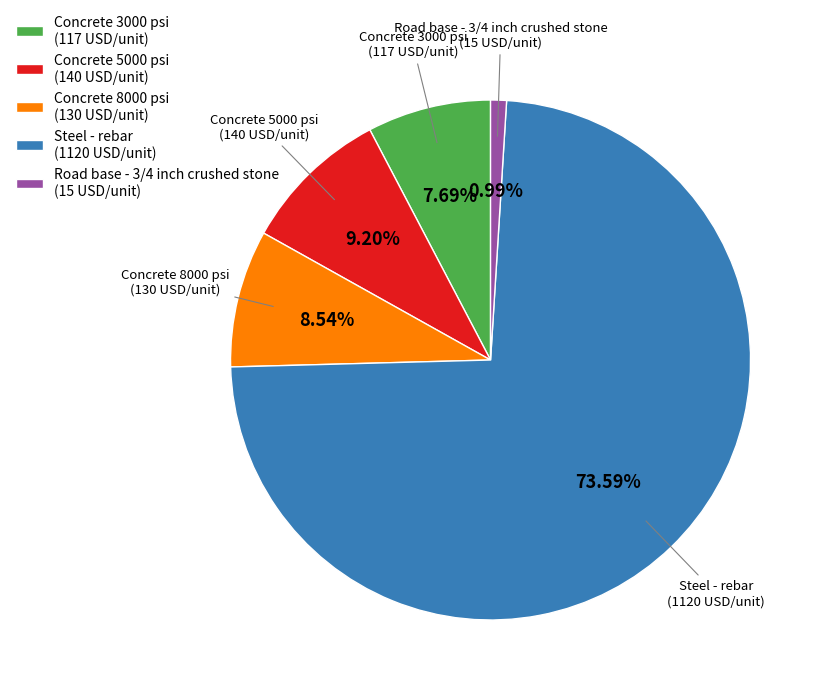

The Concrete 8000 psi slice represents 9% of the pie. True or false?

True